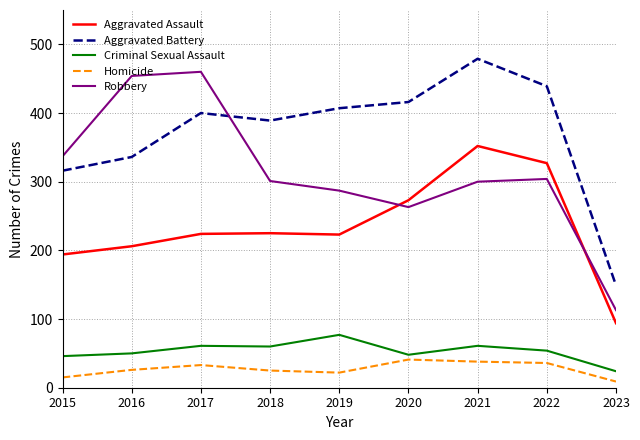

True or false: Homicide and Aggravated Assault intersect in this chart.

False